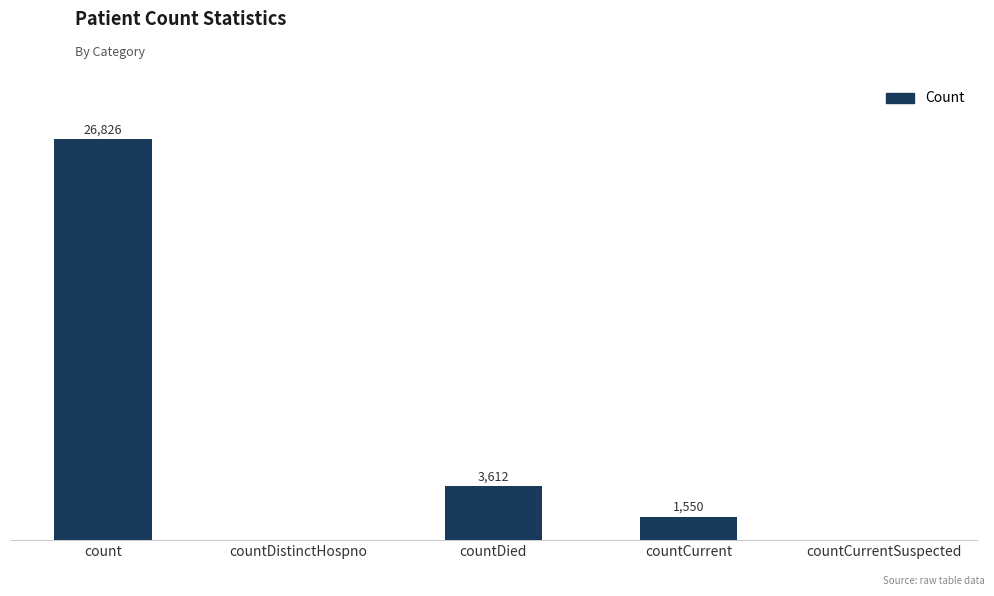

Which category has the highest value across all series?

count